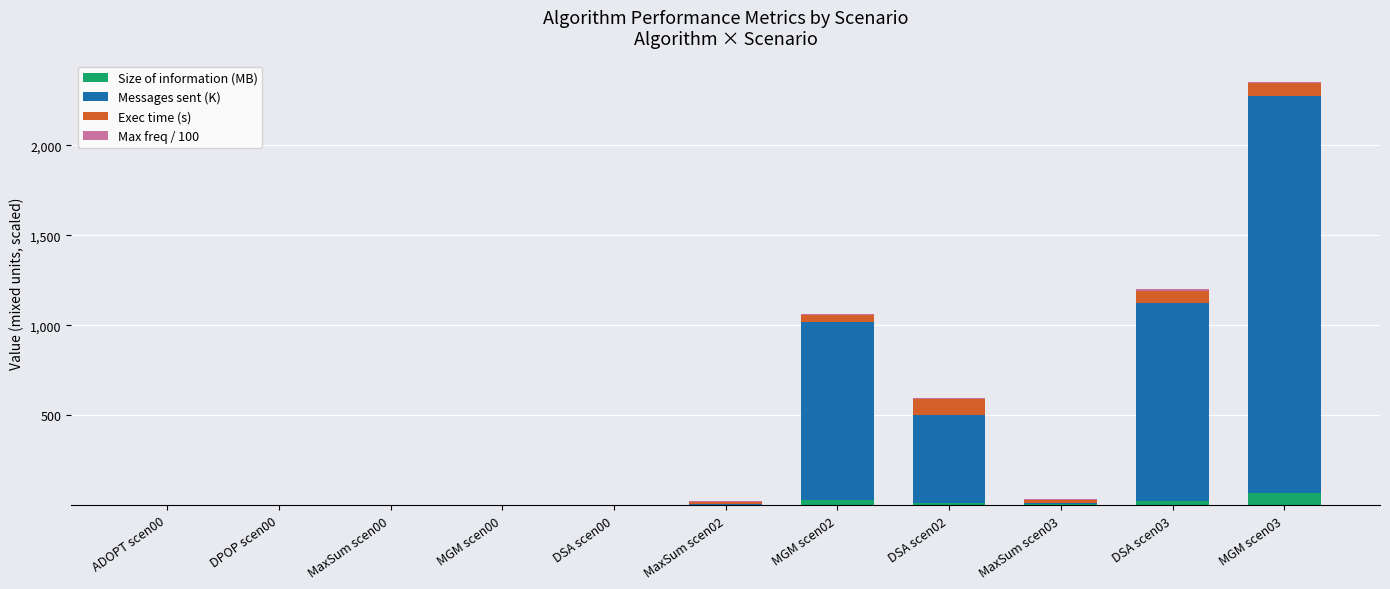

At which category is the sum across all series the highest?

MGM scen03